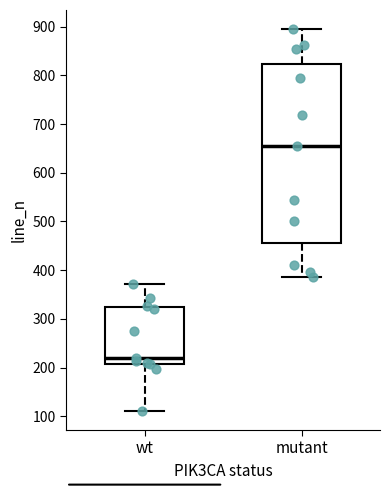

Which box has the lowest median line?

wt